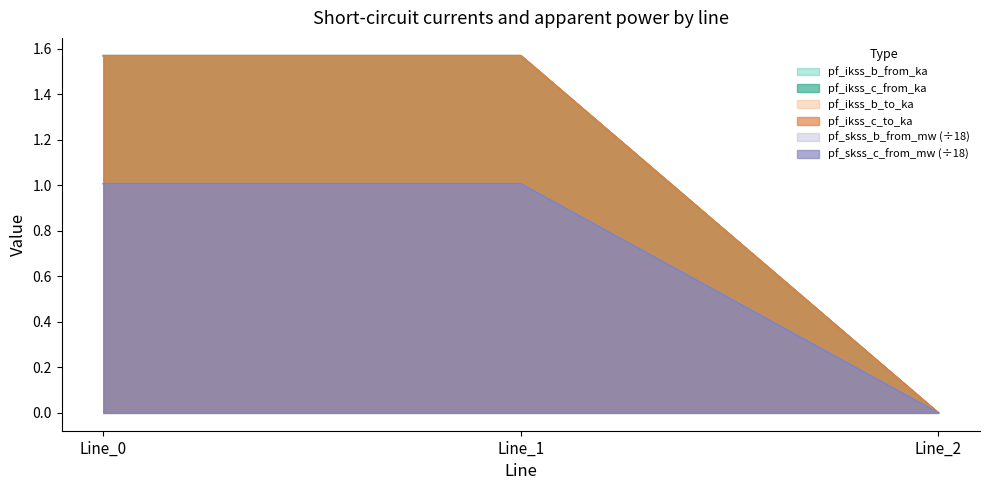

Which category has the lowest value across all series?

Line_2